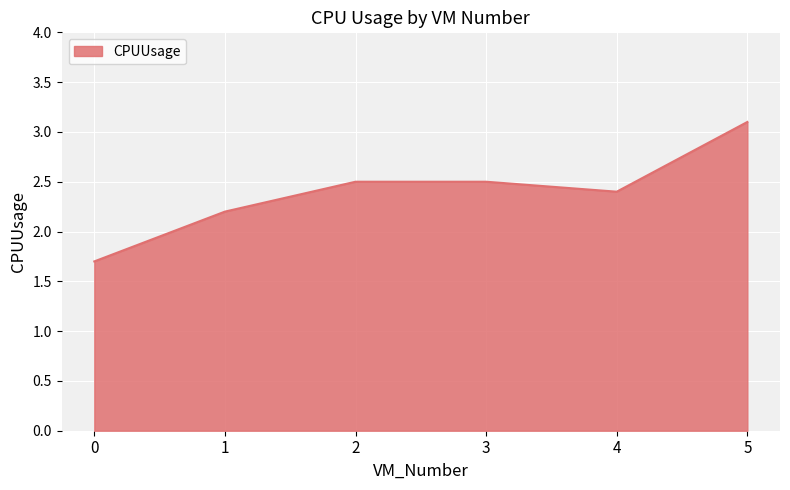

What is the approximate value at 4?

2.4